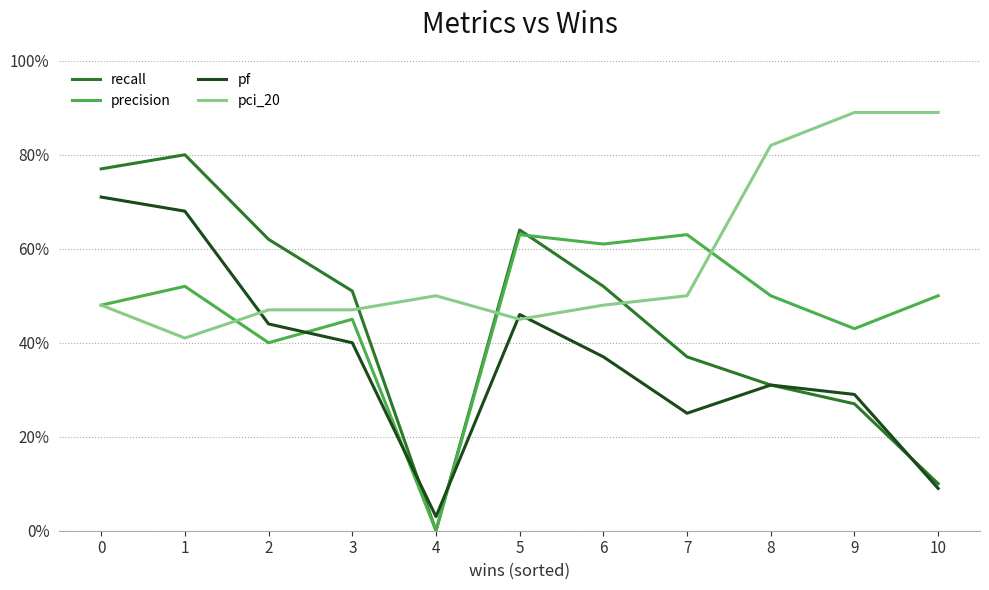

Which series has the largest total across all categories?

pci_20